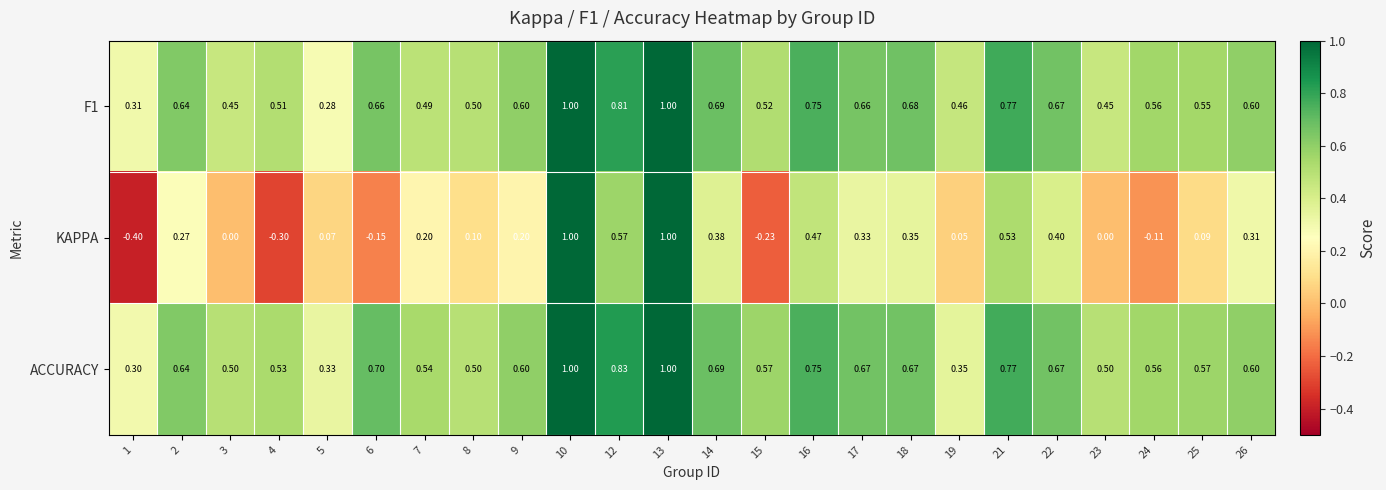

Which series has the widest spread of values?

KAPPA